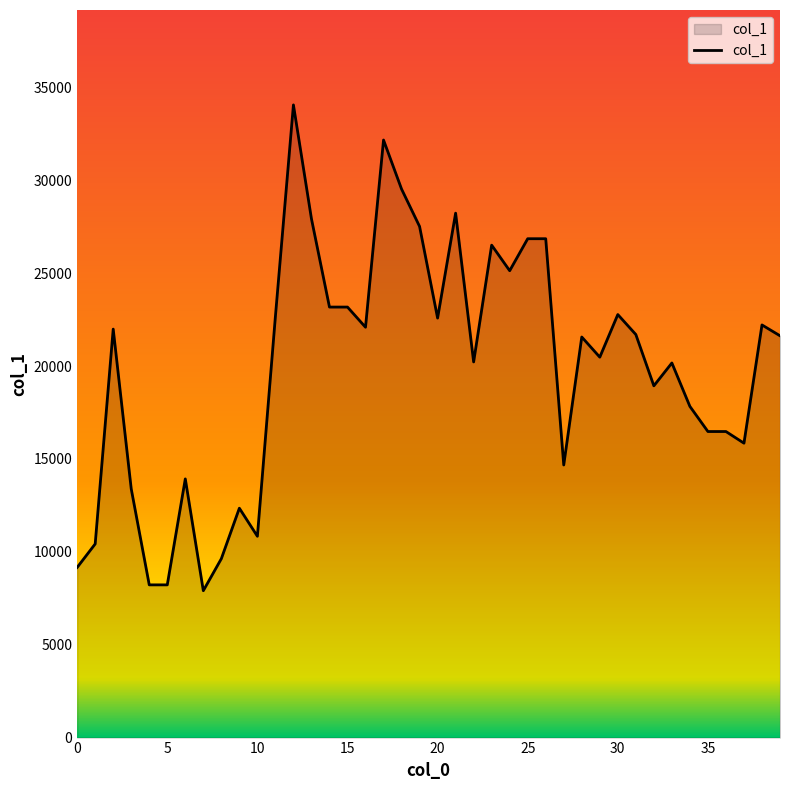

What is the difference between the maximum and minimum values?

26148